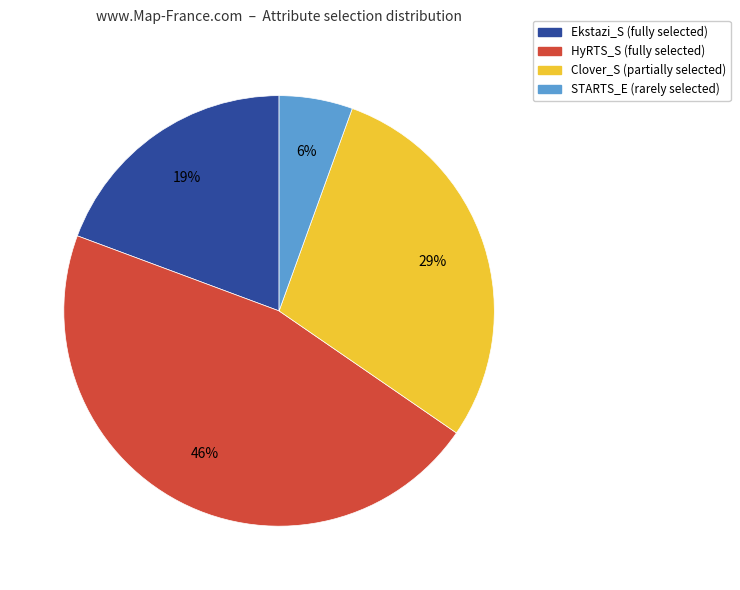

Does any single category account for the majority?

No